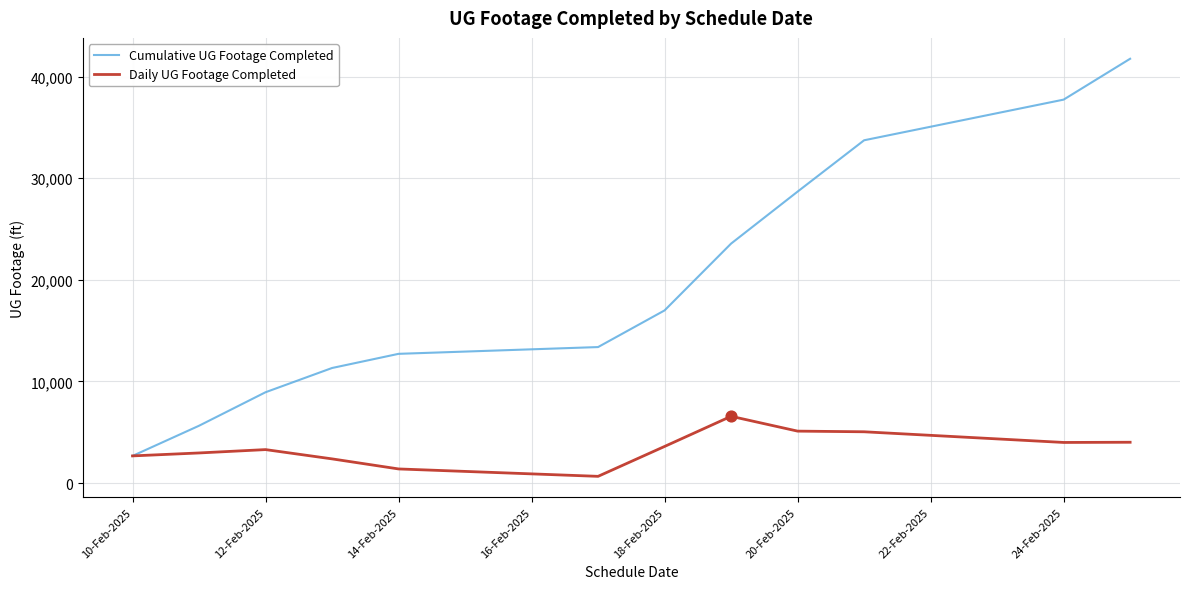

Which series has the largest total across all categories?

Cumulative UG Footage Completed